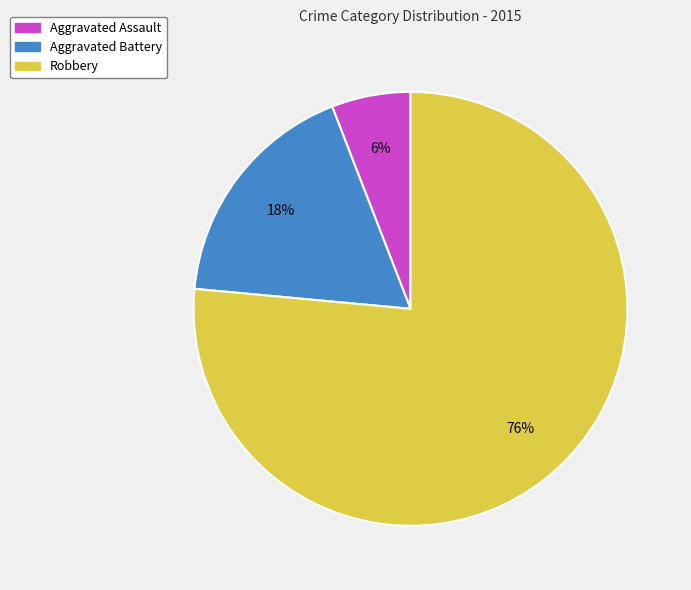

Count the number of slices in the pie.

3